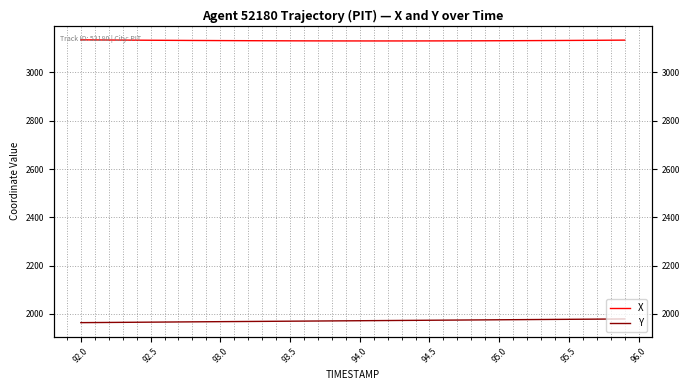

True or false: X has more than 1 points higher than both neighbors.

False